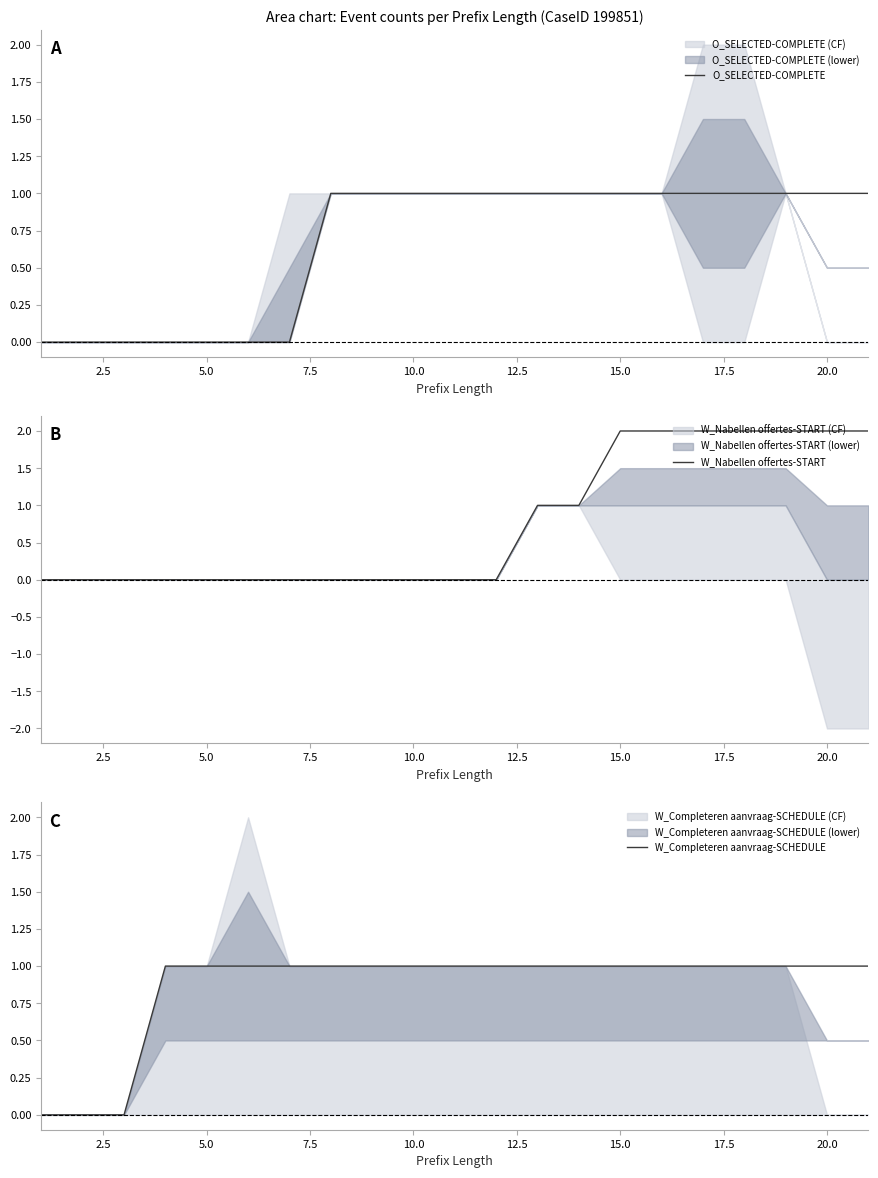

True or false: W_Nabellen offertes-START and W_Completeren aanvraag-SCHEDULE cross at least once.

False